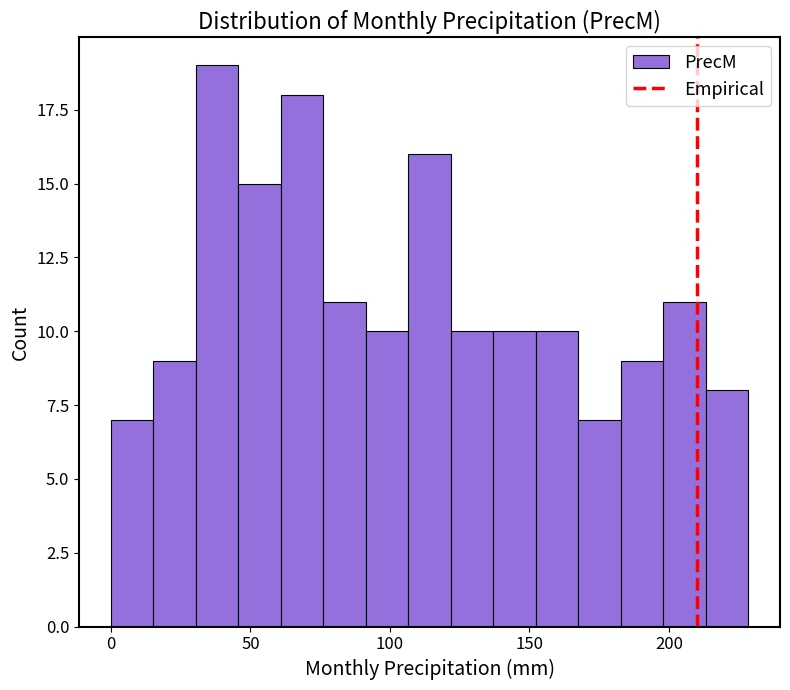

Read against the x-axis, roughly where is the centre of the tallest bar?

40